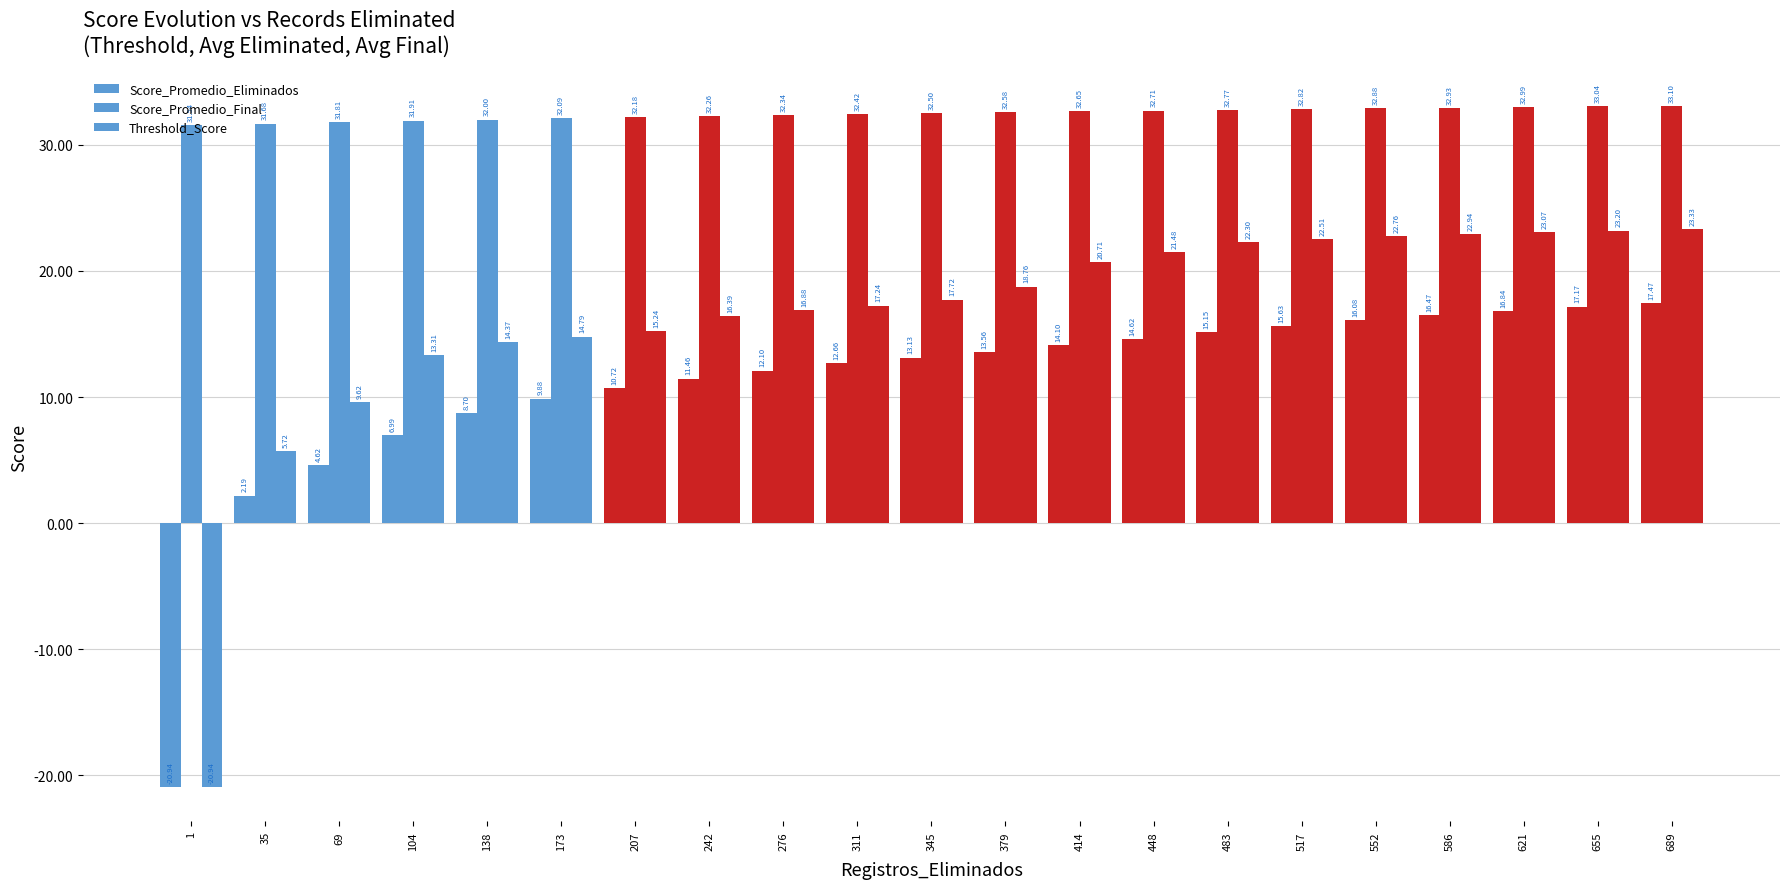

How many data points in Score_Promedio_Eliminados are less than 13?

10